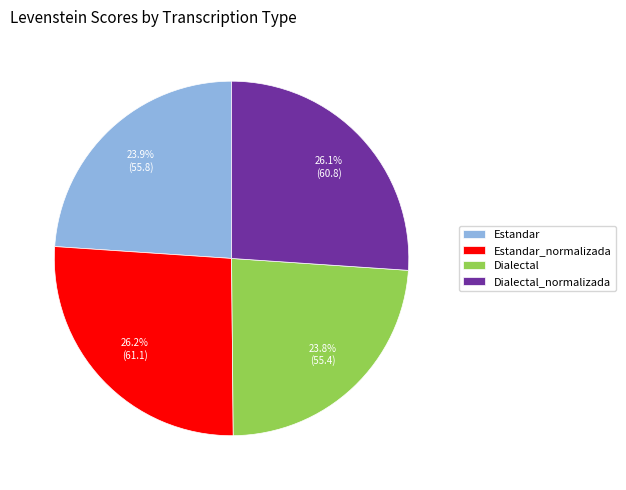

Does Dialectal_normalizada represent more than half of the total?

No